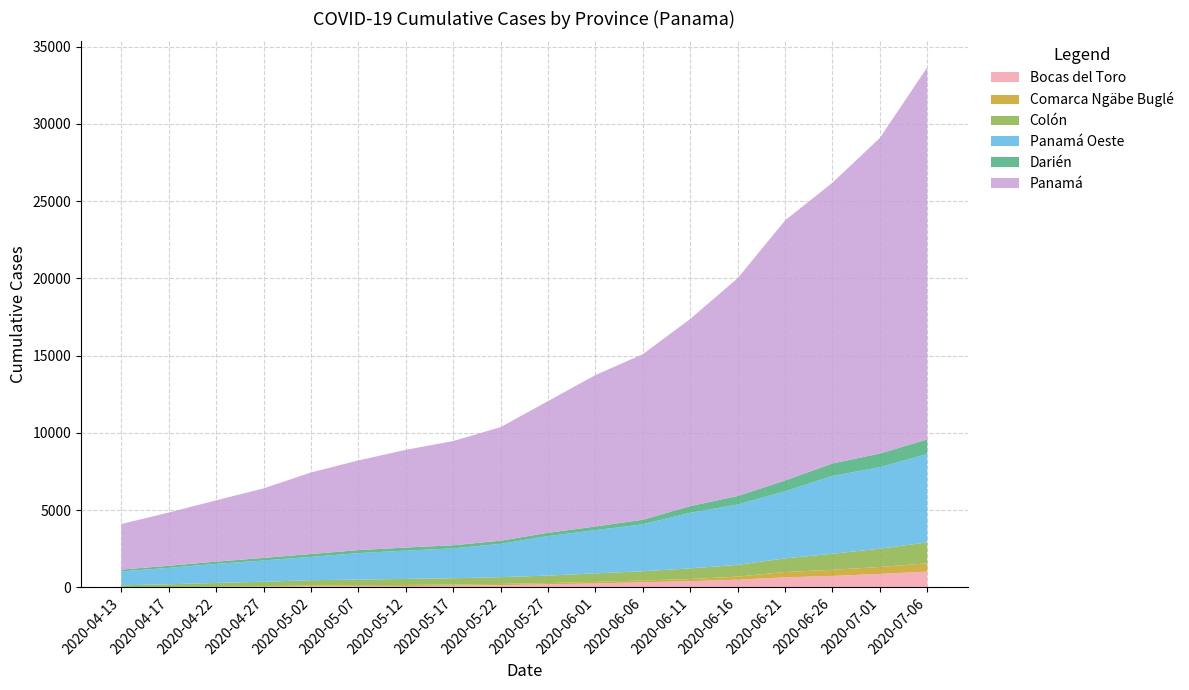

Reading right to left, extract all data points from this chart.

Bocas del Toro: 2020-07-06=1015	2020-07-01=866	2020-06-26=735	2020-06-21=643	2020-06-16=490	2020-06-11=394	2020-06-06=325	2020-06-01=246	2020-05-27=190	2020-05-22=136	2020-05-17=103	2020-05-12=78	2020-05-07=71	2020-05-02=62	2020-04-27=39	2020-04-22=18	2020-04-17=12	2020-04-13=8
Comarca Ngäbe Buglé: 2020-07-06=533	2020-07-01=447	2020-06-26=397	2020-06-21=344	2020-06-16=200	2020-06-11=138	2020-06-06=114	2020-06-01=104	2020-05-27=81	2020-05-22=79	2020-05-17=75	2020-05-12=72	2020-05-07=63	2020-05-02=60	2020-04-27=12	2020-04-22=9	2020-04-17=5	2020-04-13=2
Colón: 2020-07-06=1358	2020-07-01=1183	2020-06-26=1039	2020-06-21=883	2020-06-16=761	2020-06-11=691	2020-06-06=596	2020-06-01=550	2020-05-27=486	2020-05-22=440	2020-05-17=405	2020-05-12=392	2020-05-07=361	2020-05-02=335	2020-04-27=308	2020-04-22=254	2020-04-17=176	2020-04-13=116
Panamá Oeste: 2020-07-06=5720	2020-07-01=5276	2020-06-26=5036	2020-06-21=4344	2020-06-16=3906	2020-06-11=3600	2020-06-06=3041	2020-06-01=2794	2020-05-27=2558	2020-05-22=2155	2020-05-17=1931	2020-05-12=1832	2020-05-07=1715	2020-05-02=1512	2020-04-27=1375	2020-04-22=1233	2020-04-17=1064	2020-04-13=903
Darién: 2020-07-06=943	2020-07-01=883	2020-06-26=805	2020-06-21=697	2020-06-16=551	2020-06-11=429	2020-06-06=295	2020-06-01=237	2020-05-27=211	2020-05-22=204	2020-05-17=204	2020-05-12=197	2020-05-07=195	2020-05-02=183	2020-04-27=167	2020-04-22=145	2020-04-17=134	2020-04-13=116
Panamá: 2020-07-06=24085	2020-07-01=20427	2020-06-26=18173	2020-06-21=16831	2020-06-16=14093	2020-06-11=12114	2020-06-06=10715	2020-06-01=9802	2020-05-27=8525	2020-05-22=7351	2020-05-17=6747	2020-05-12=6324	2020-05-07=5806	2020-05-02=5277	2020-04-27=4498	2020-04-22=3967	2020-04-17=3445	2020-04-13=2951